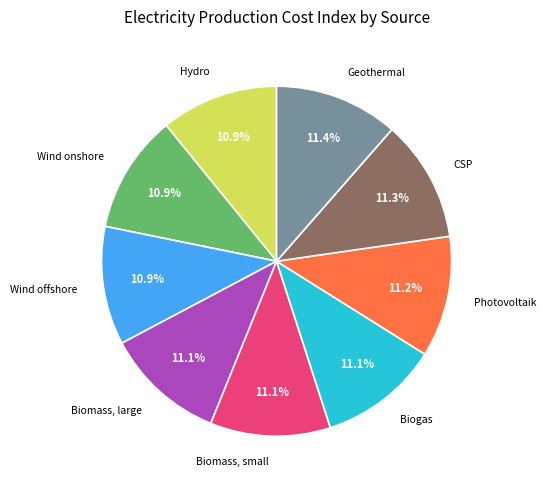

Is there any slice that represents more than half of the pie?

No